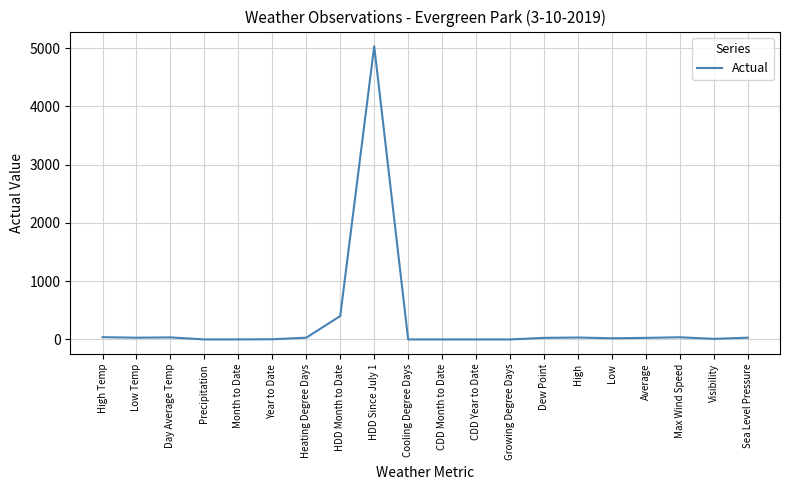

Does the chart display data point markers on the line(s)?

No